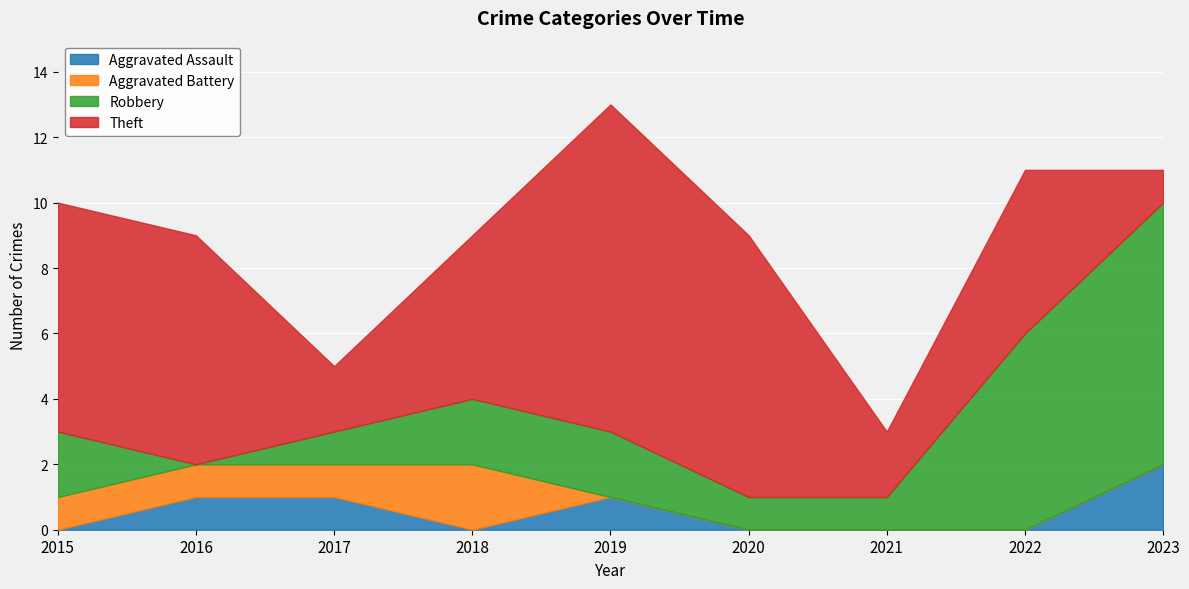

The Theft series shows 8 at 2020. True or false?

True